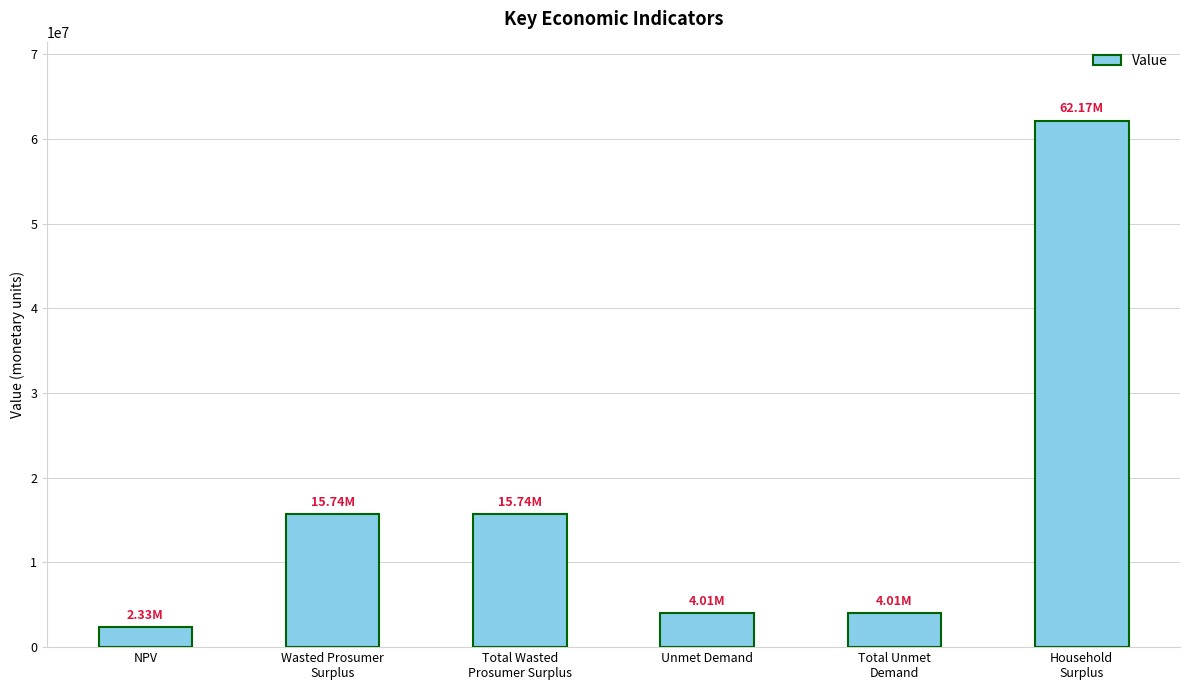

The chart shows a value of 4010446.9 at Unmet Demand. True or false?

True